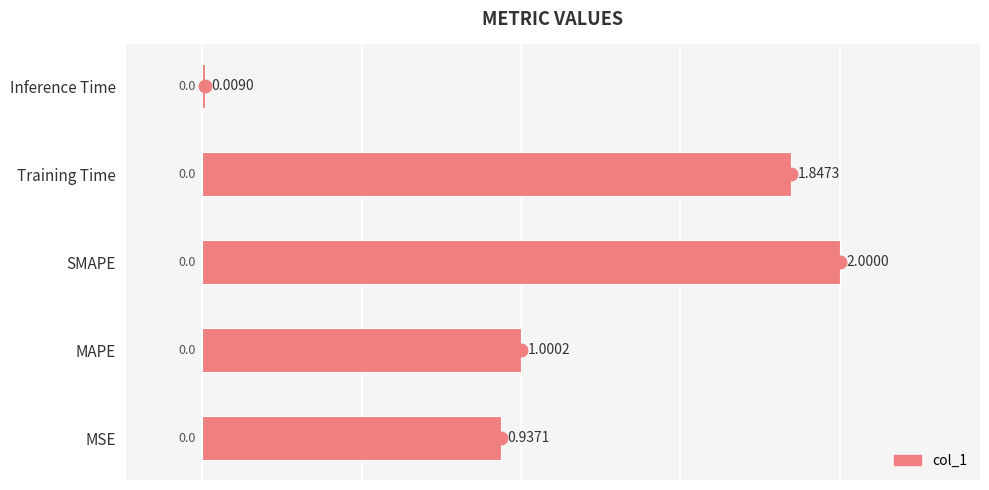

What is the average value?

1.2